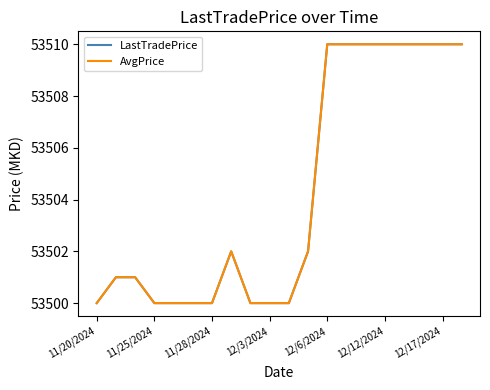

Is this an area chart (filled region under the line)?

No